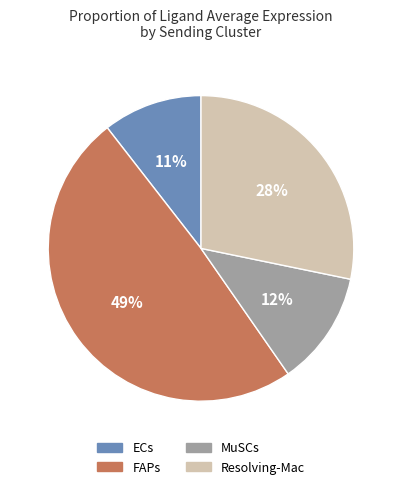

Rank the categories by value from lowest to highest.

ECs, MuSCs, Resolving-Mac, FAPs